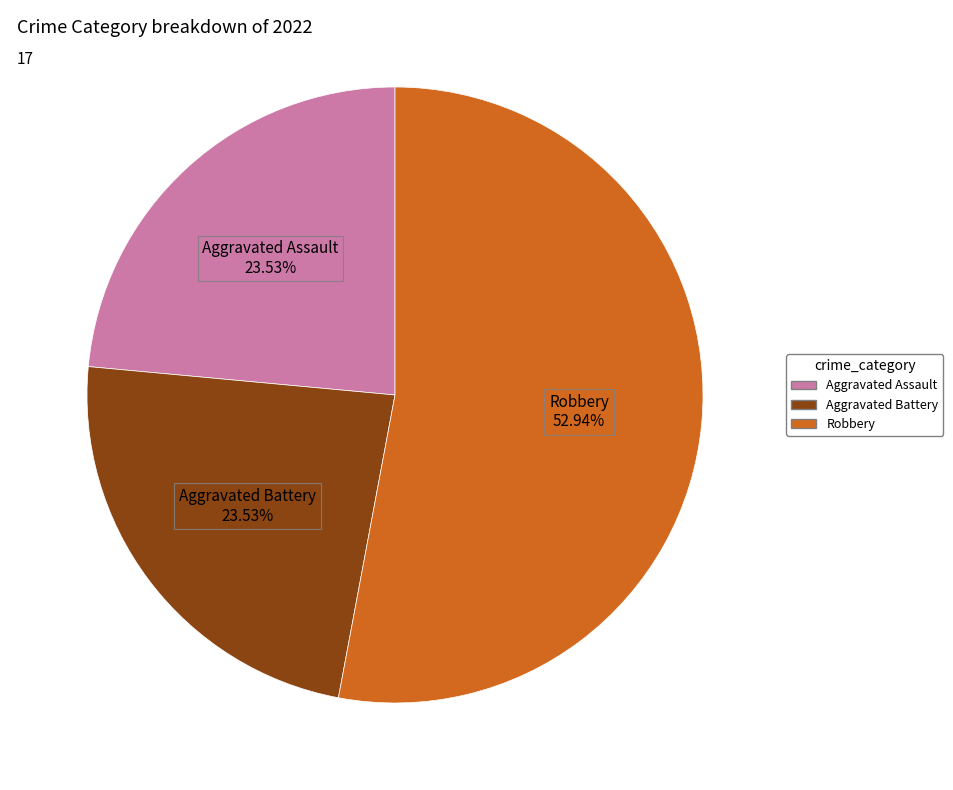

Is there any slice that represents more than half of the pie?

Yes